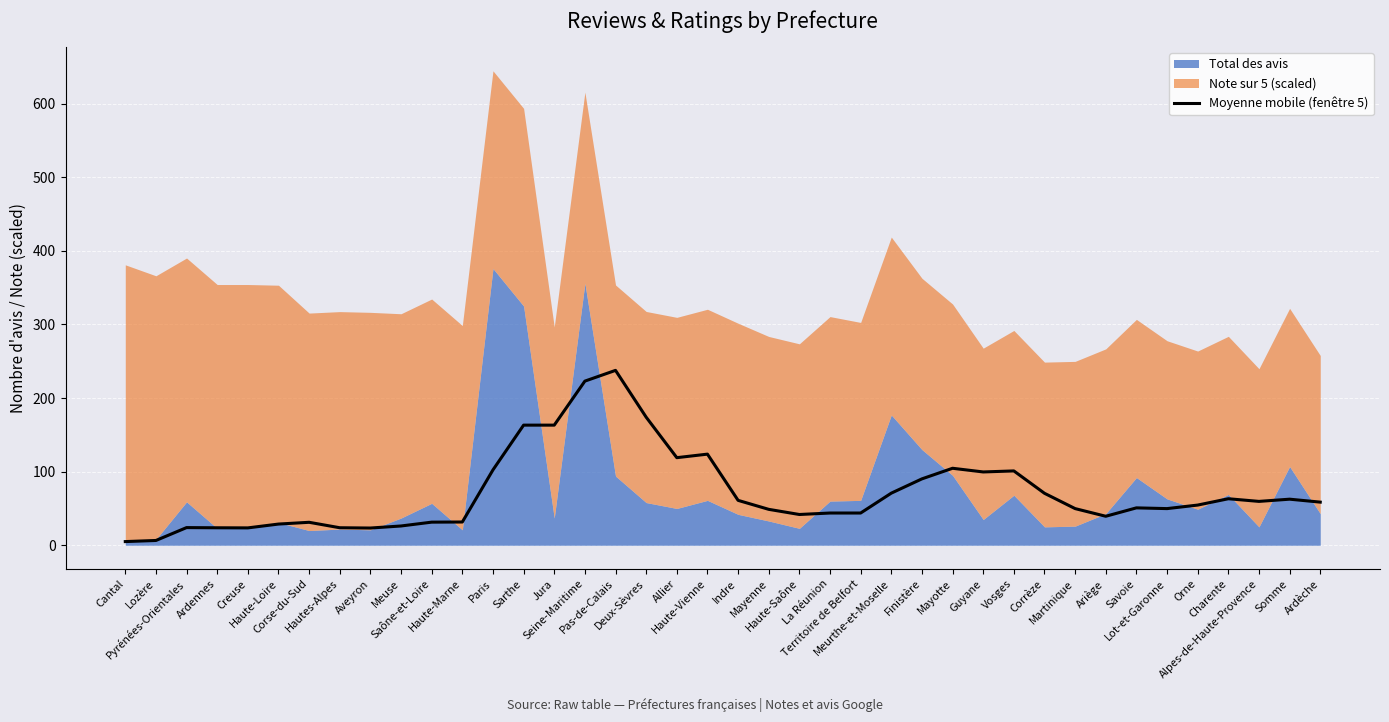

Reading left to right, extract all data points from this chart.

Cantal=5.0	Lozère=6.5	Pyrénées-Orientales=24.0	Ardennes=23.8	Creuse=23.6	Haute-Loire=28.8	Corse-du-Sud=31.2	Hautes-Alpes=23.8	Aveyron=23.4	Meuse=26.2	Saône-et-Loire=31.4	Haute-Marne=31.6	Paris=102.4	Sarthe=163.2	Jura=163.2	Seine-Maritime=223.0	Pas-de-Calais=237.6	Deux-Sèvres=174.0	Allier=119.0	Haute-Vienne=123.8	Indre=61.0	Mayenne=48.8	Haute-Saône=41.8	La Réunion=43.8	Territoire de Belfort=43.8	Meurthe-et-Moselle=70.8	Finistère=90.2	Mayotte=104.6	Guyane=99.6	Vosges=101.0	Corrèze=70.6	Martinique=49.8	Ariège=39.4	Savoie=50.8	Lot-et-Garonne=49.8	Orne=54.6	Charente=63.2	Alpes-de-Haute-Provence=59.6	Somme=62.6	Ardèche=58.6